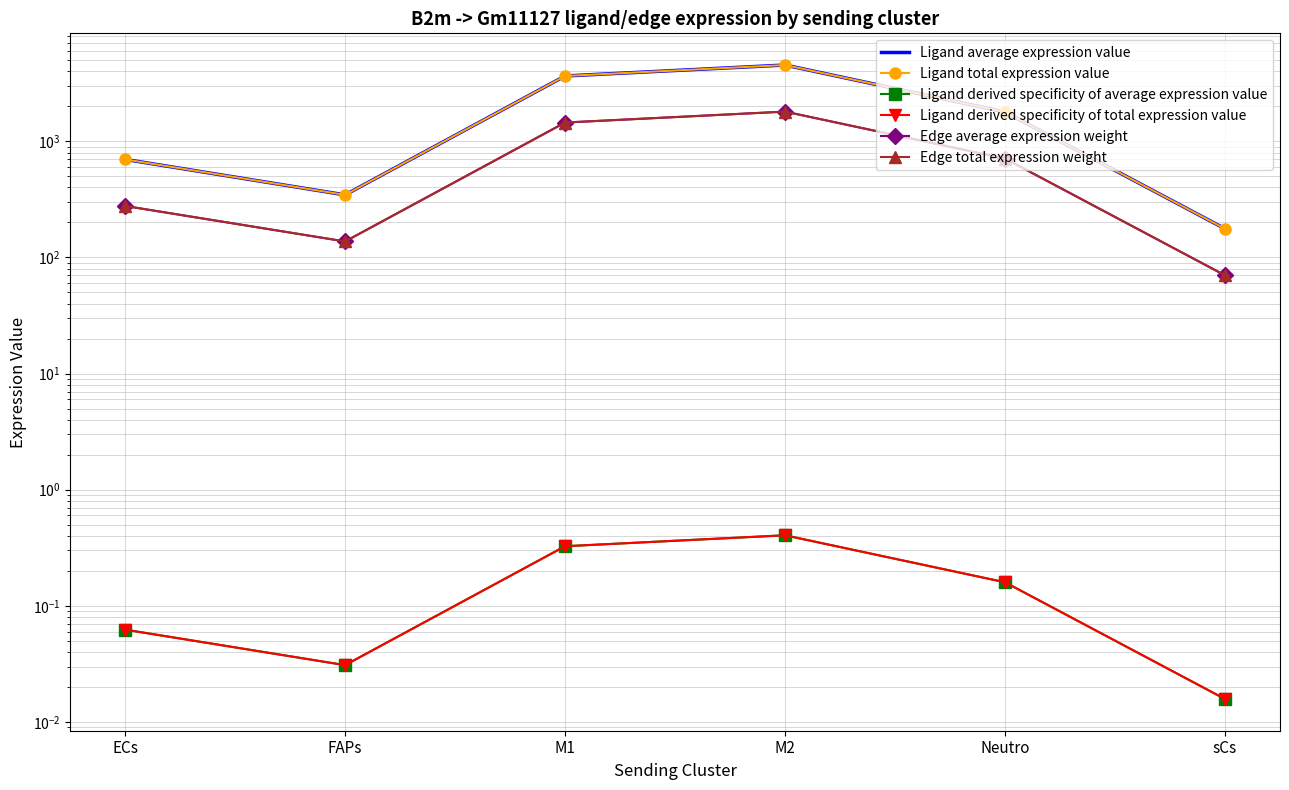

Reading left to right, extract all data points from this chart.

Ligand average expression value: 697.9	345.3	3646.8	4530.6	1784.8	176.4
Ligand total expression value: 697.9	345.3	3646.8	4530.6	1784.8	176.4
Ligand derived specificity of average expression value: 0.1	0.0	0.3	0.4	0.2	0.0
Ligand derived specificity of total expression value: 0.1	0.0	0.3	0.4	0.2	0.0
Edge average expression weight: 277.2	137.2	1448.6	1799.6	709.0	70.1
Edge total expression weight: 277.2	137.2	1448.6	1799.6	709.0	70.1